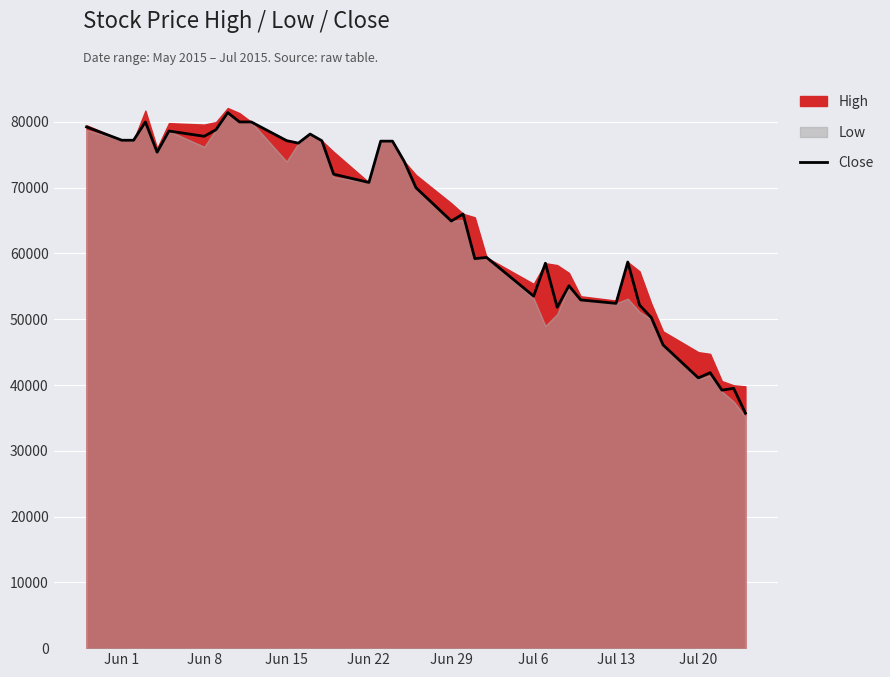

What is the minimum value for Close?

35720